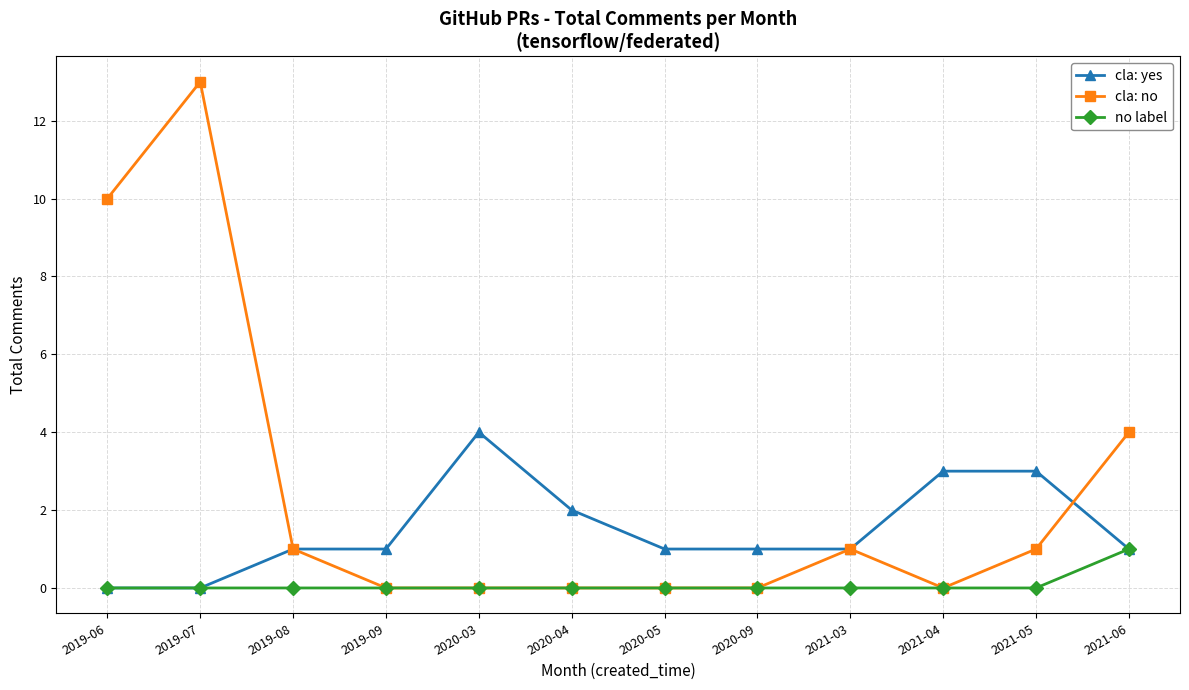

At which label is cla: no closest to 6?

2021-06